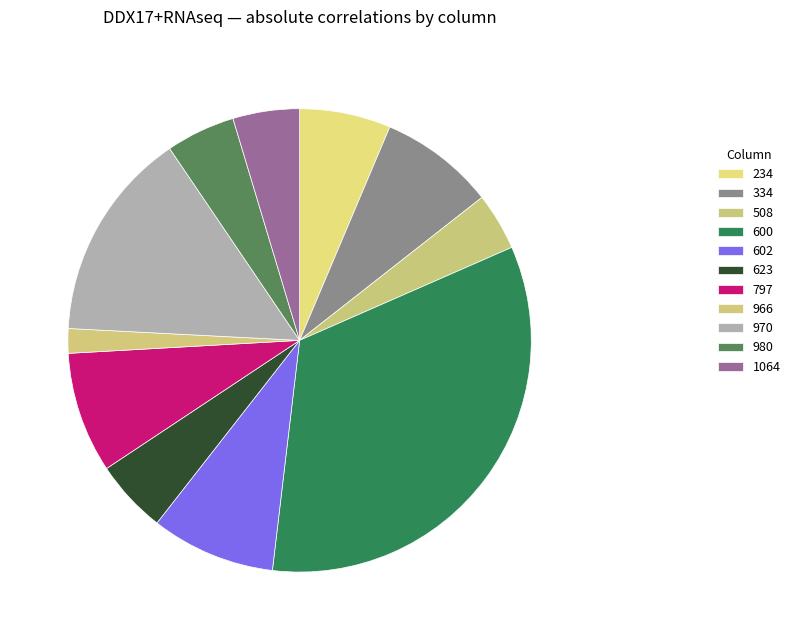

Count the number of slices in the pie.

11